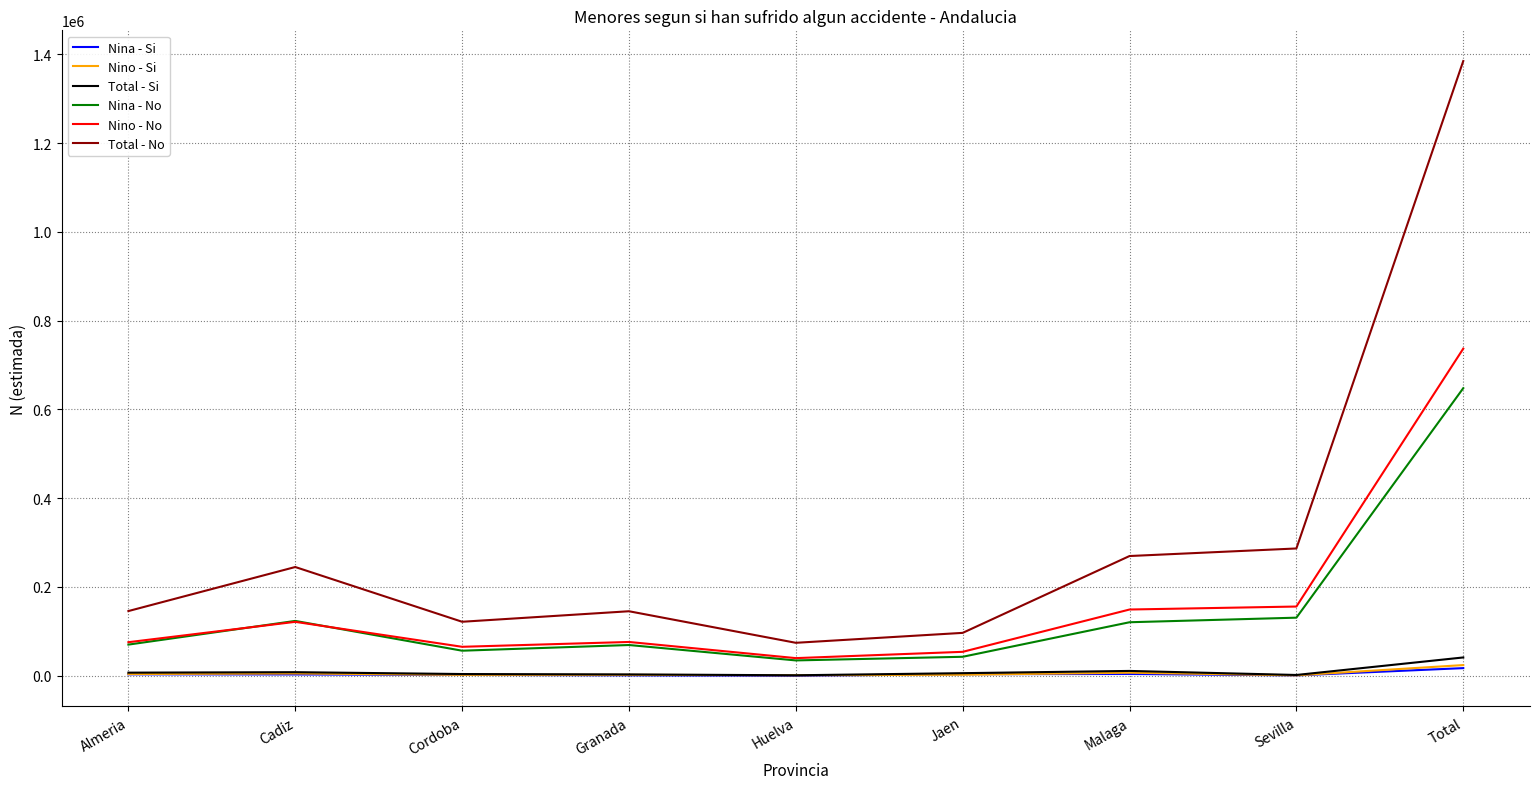

Which series has the widest spread of values?

Total - No